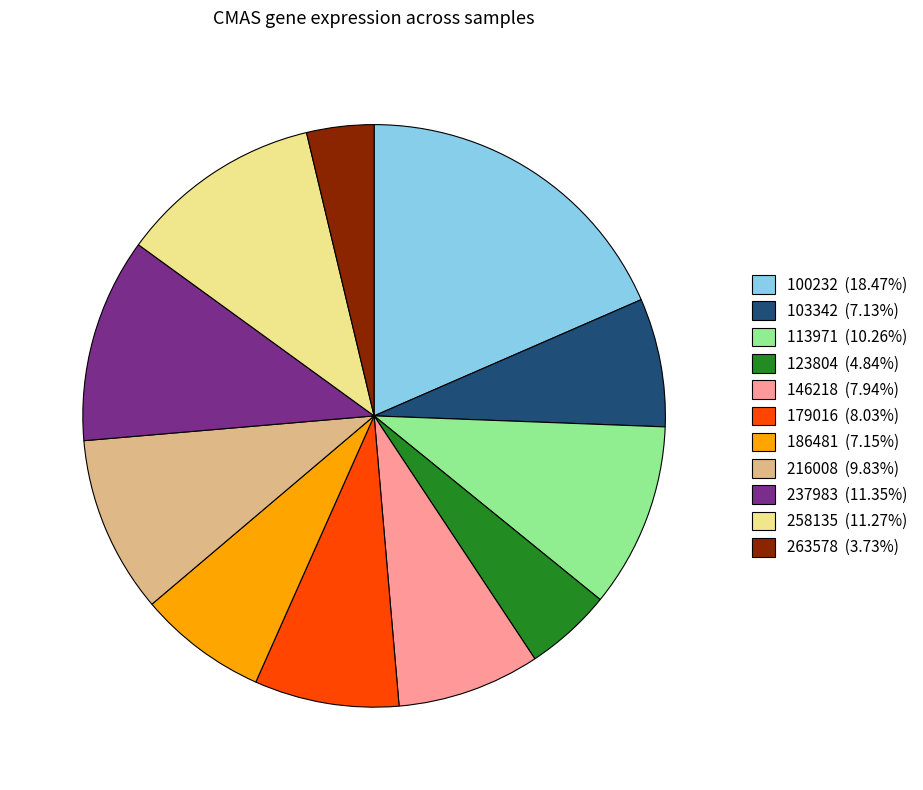

Combined, do 263578 (3.73%) and 186481 (7.15%) account for over 50%?

No